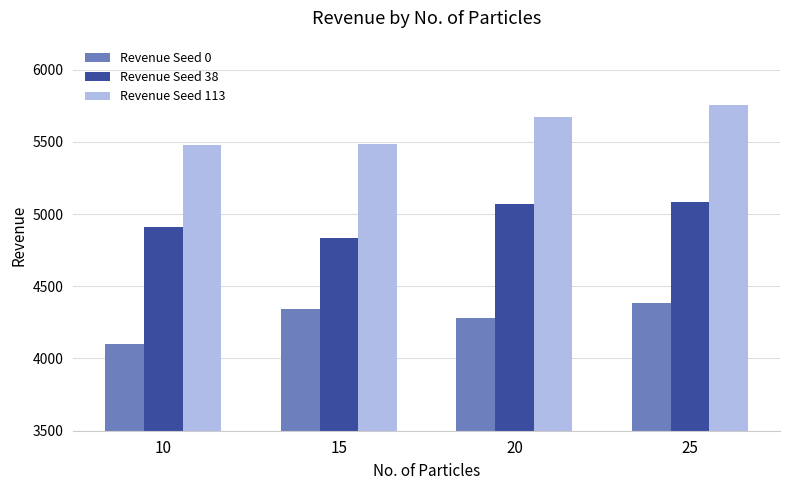

What are all the series names shown in the legend?

Revenue Seed 0, Revenue Seed 38, Revenue Seed 113